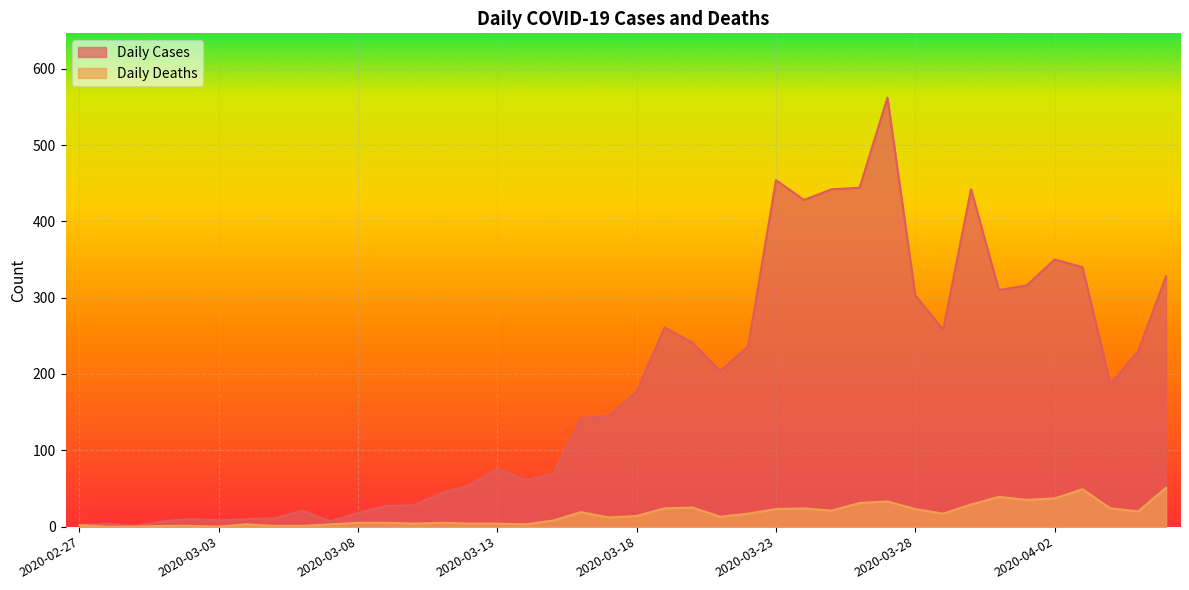

How many interior local valleys does the Daily Deaths series have?

9